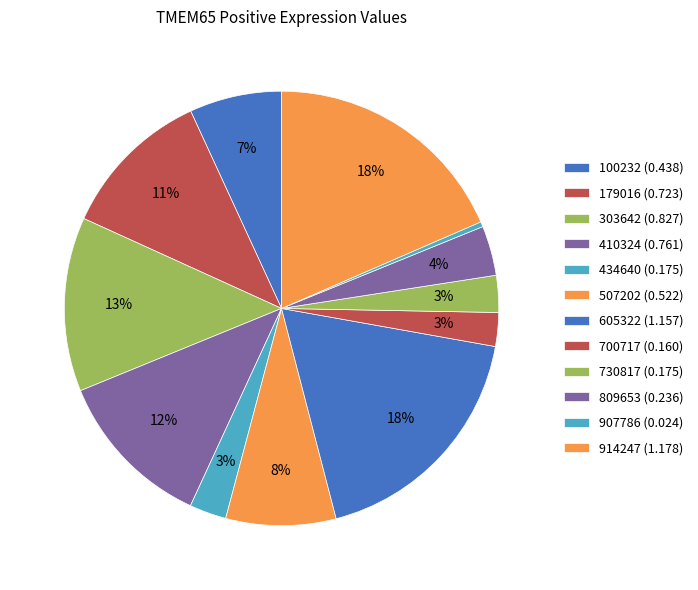

How many segments does this pie chart have?

12